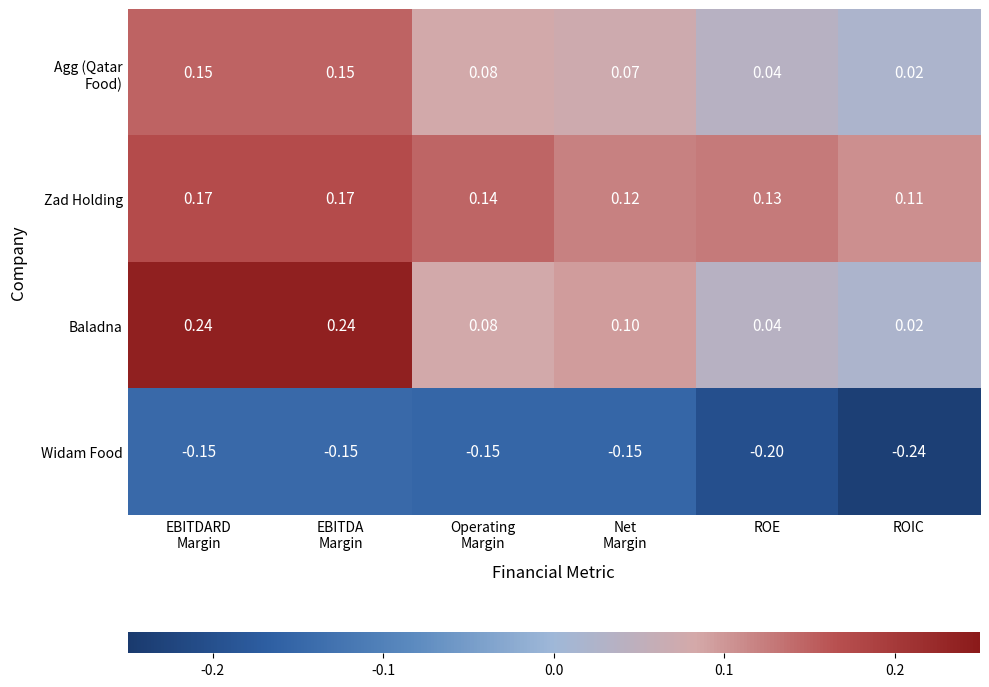

At how many categories does at least one series exceed 0?

6